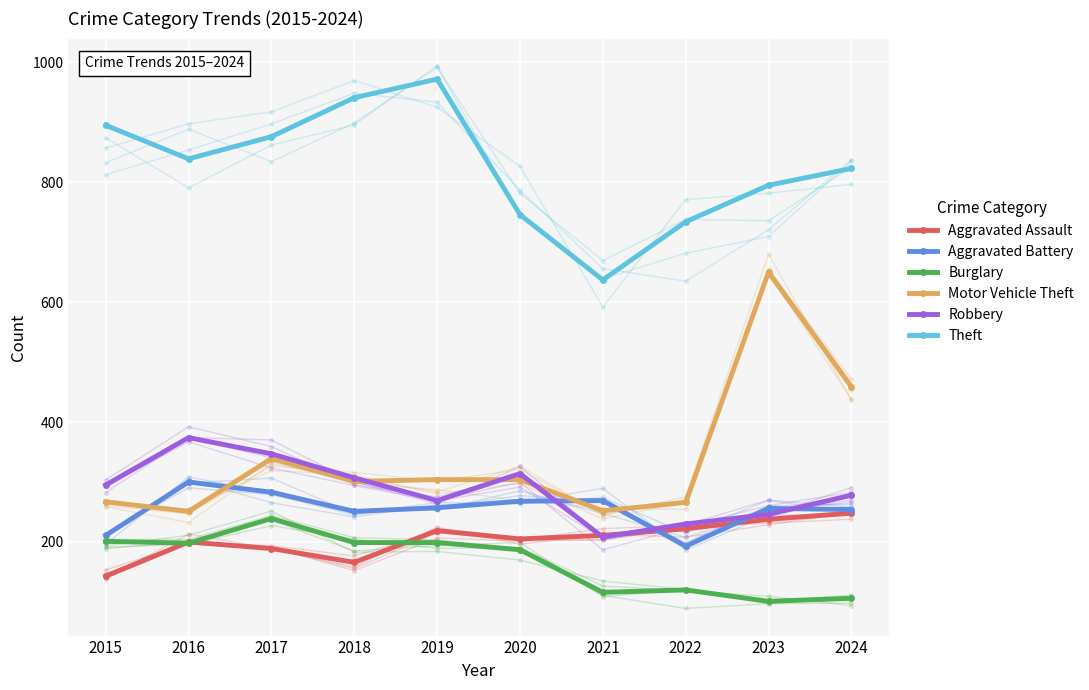

Which label corresponds to the largest value in the chart?

2019